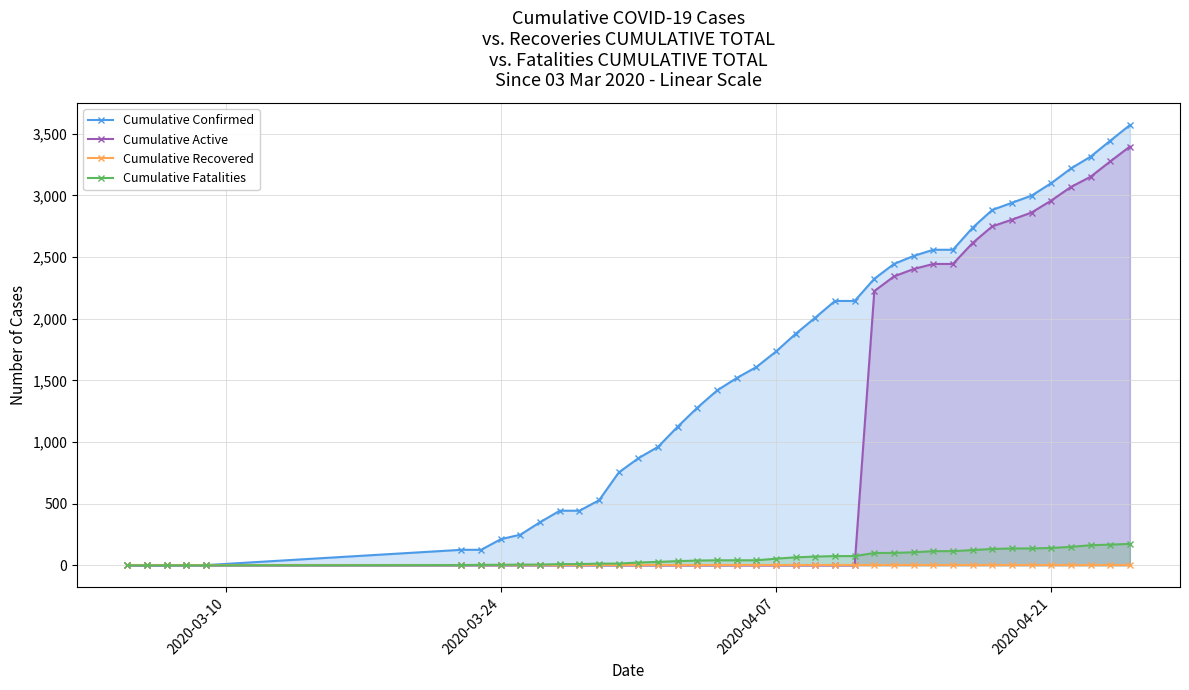

True or false: Cumulative Recovered and Cumulative Active intersect in this chart.

False